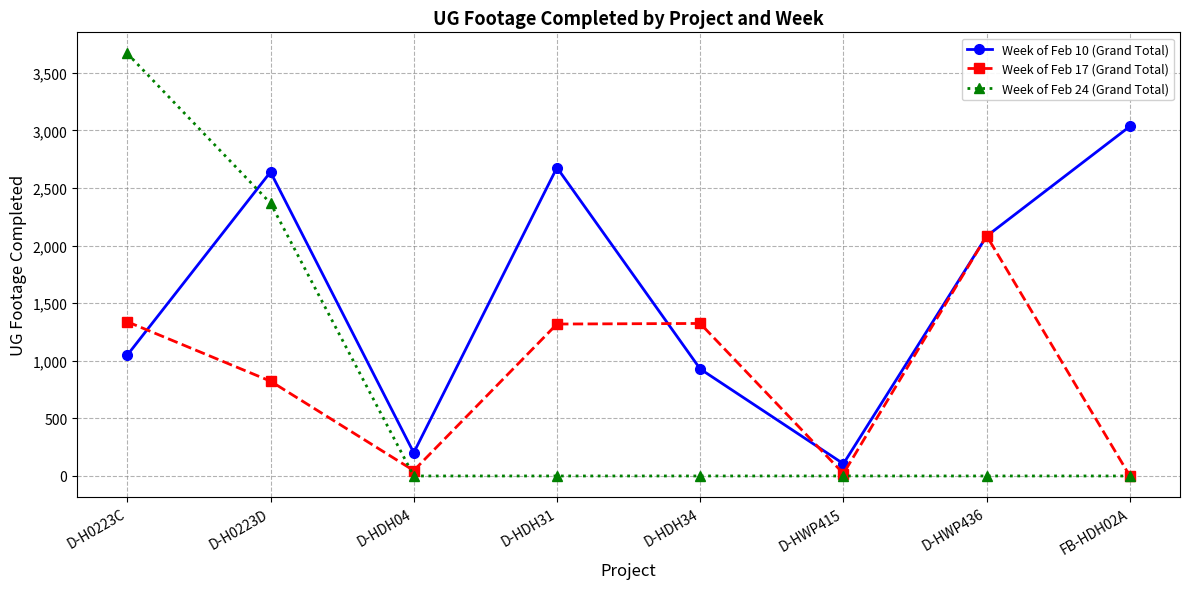

Which series has the largest range (max minus min)?

Week of Feb 24 (Grand Total)